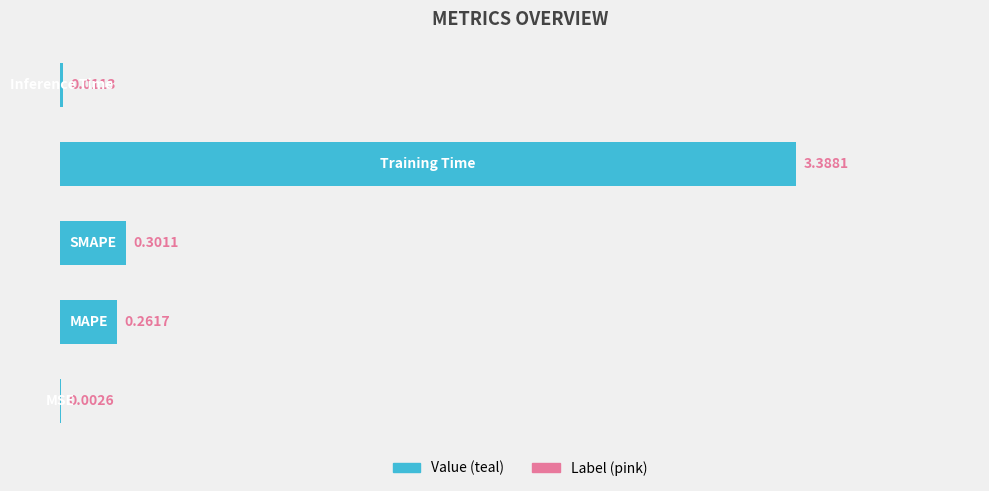

What is the sum of all values?

4.0